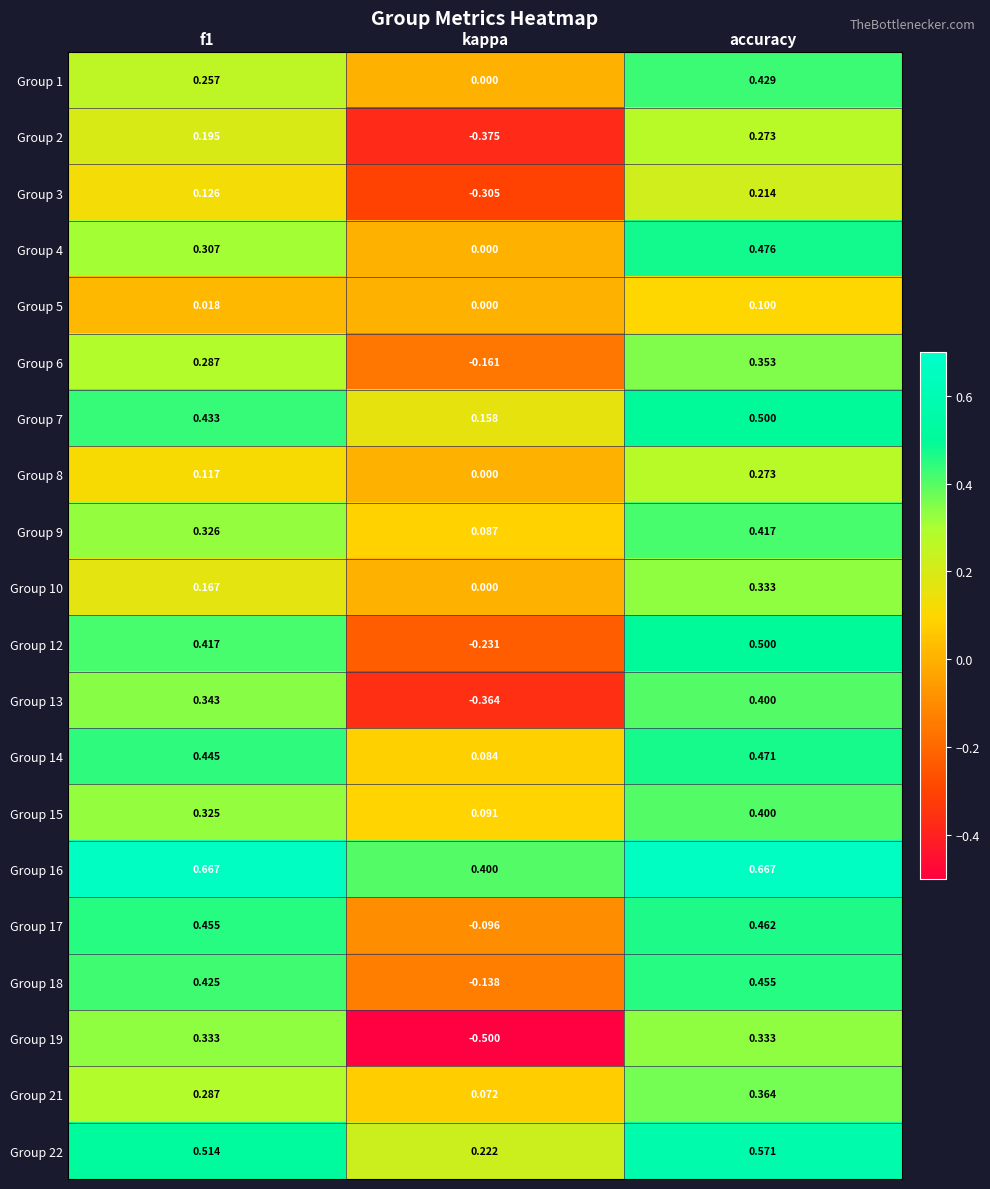

At which label is Group 12 closest to 0?

kappa